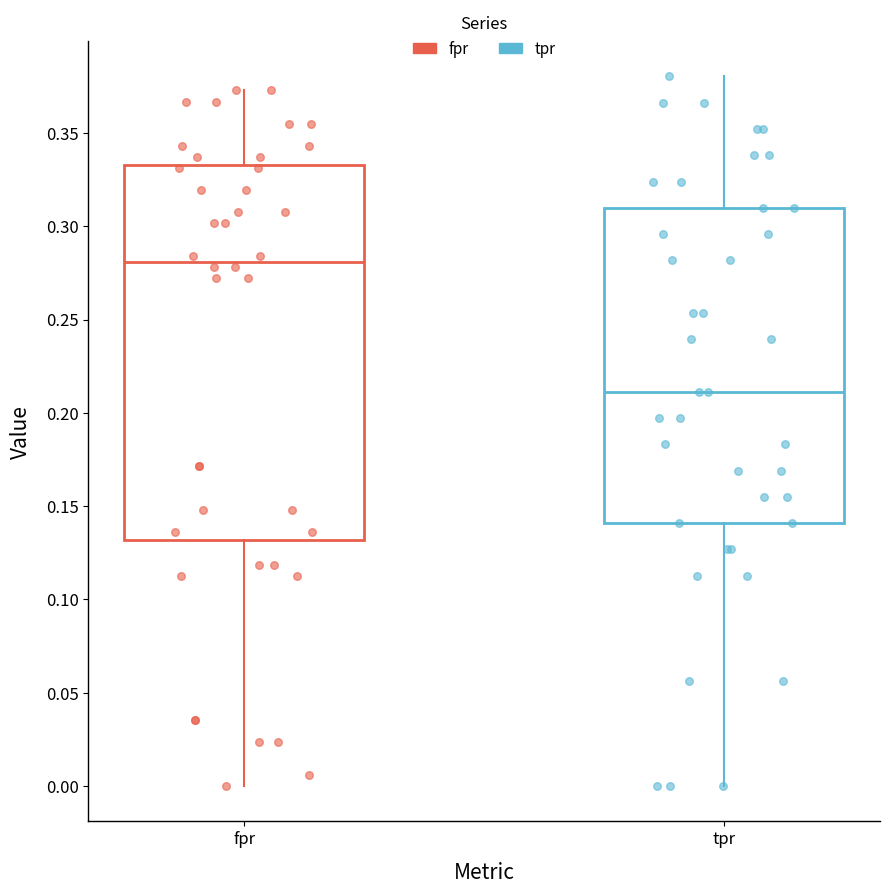

Which box's median line is the lowest?

tpr